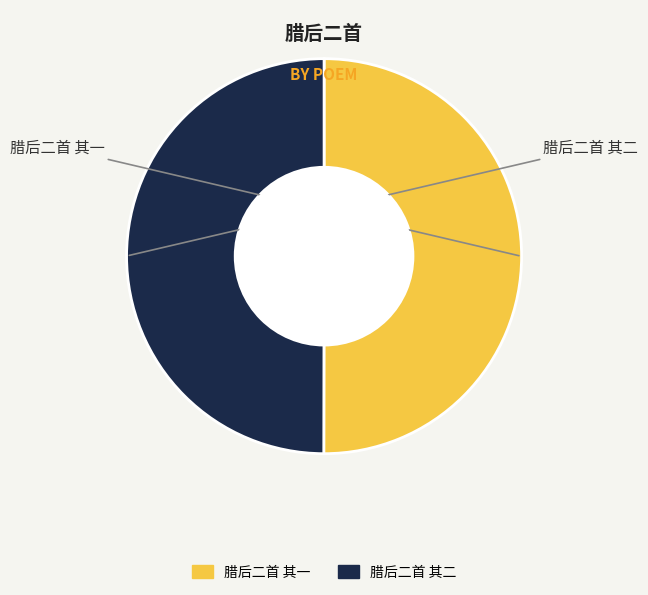

How many segments does this pie chart have?

2